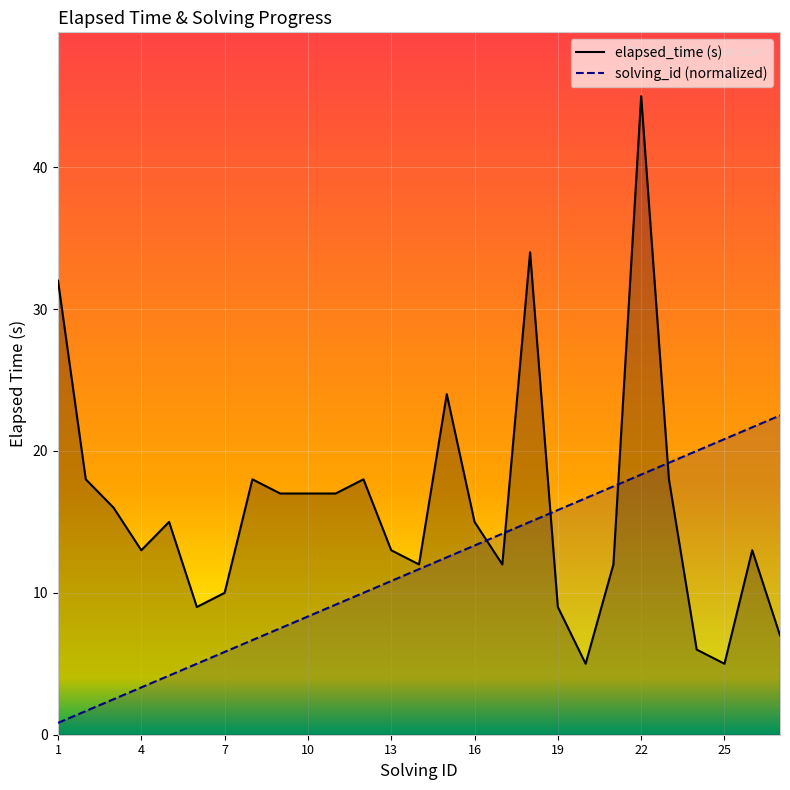

In elapsed_time, how many points are higher than both neighbors (excluding endpoints)?

7